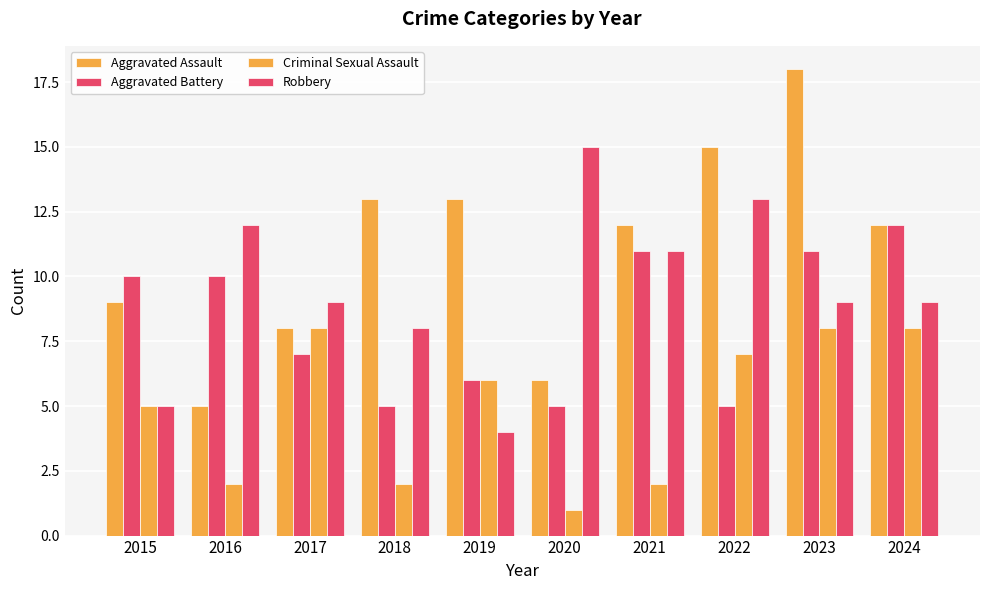

How many groups of bars are there?

10